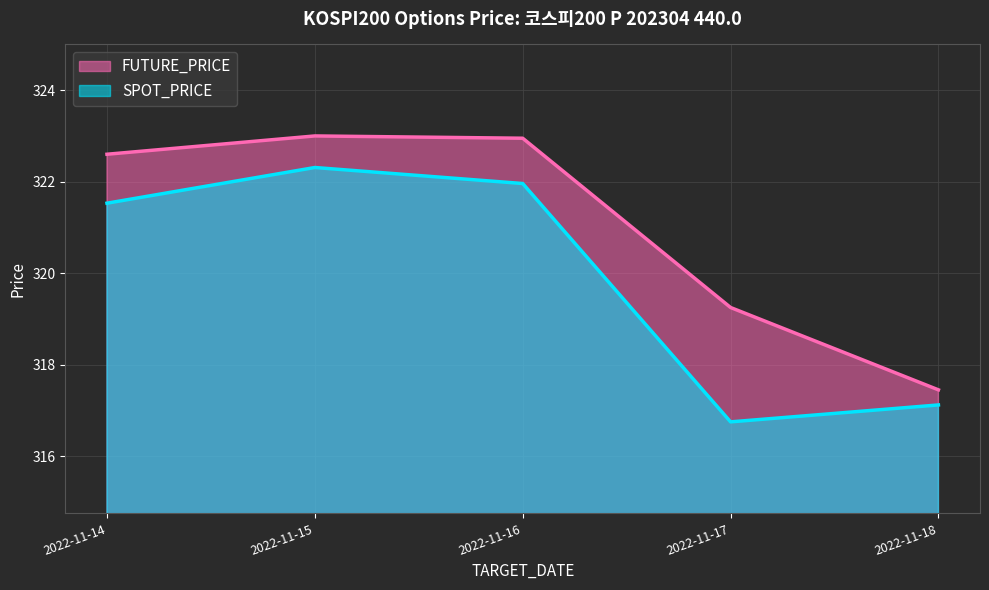

Which label corresponds to the largest value in the chart?

2022-11-15